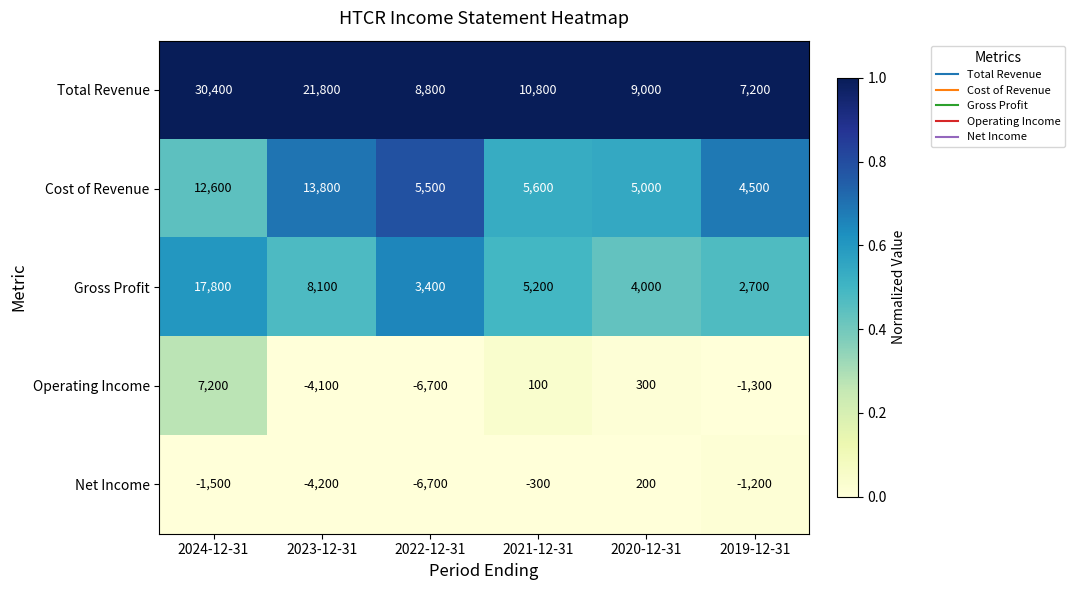

How many series are shown in this chart?

5